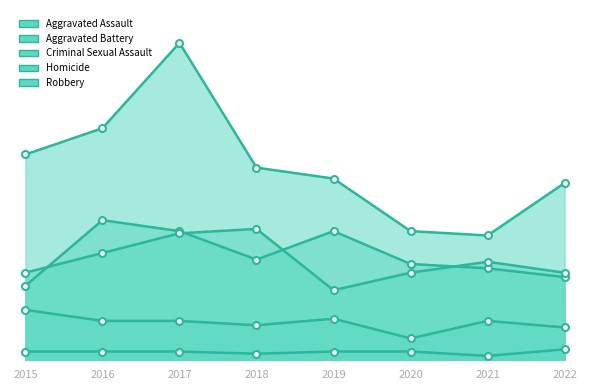

True or false: Criminal Sexual Assault and Aggravated Assault intersect in this chart.

False